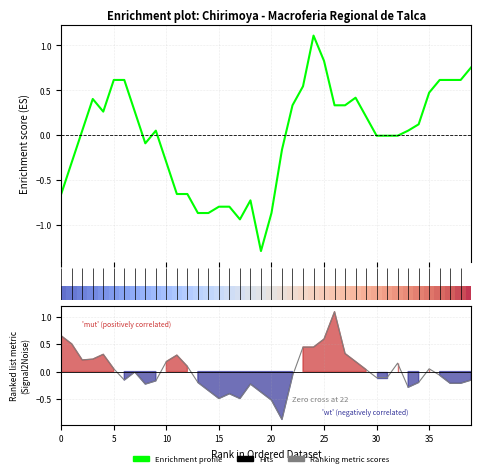

What is the label of the 39th point from the right?

5